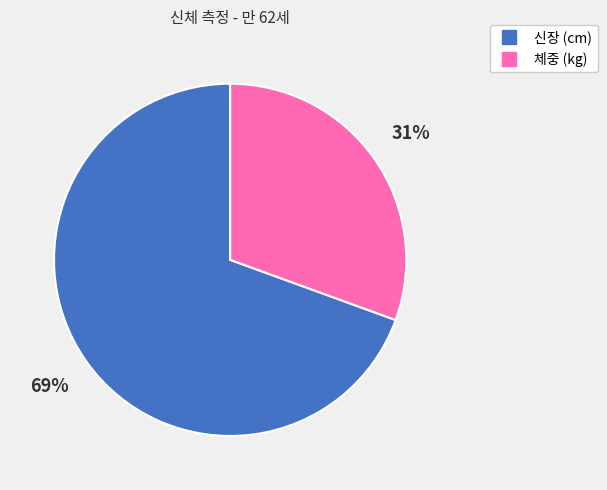

Do 체중 (kg) and 신장 (cm) together represent more than half of the pie?

Yes